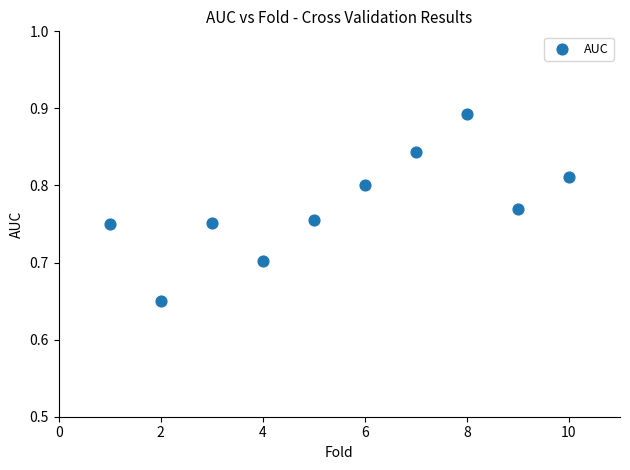

What is the range of X values (max minus min)?

9.0